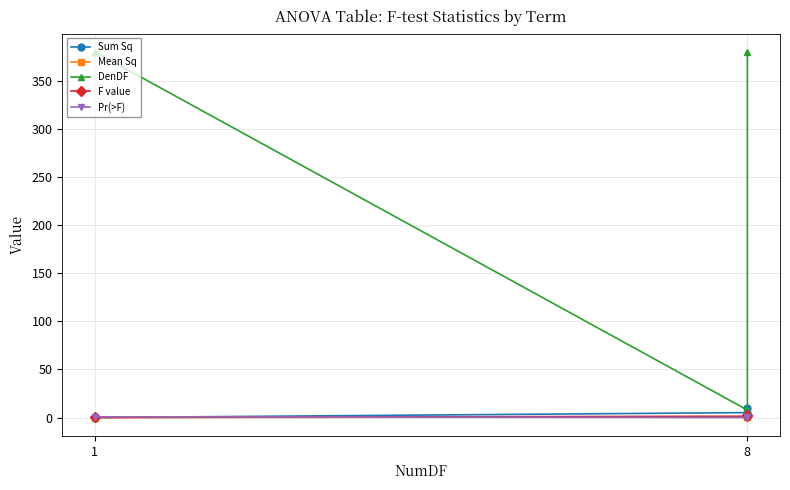

What is the spread (max minus min) of values at 8?

7.8